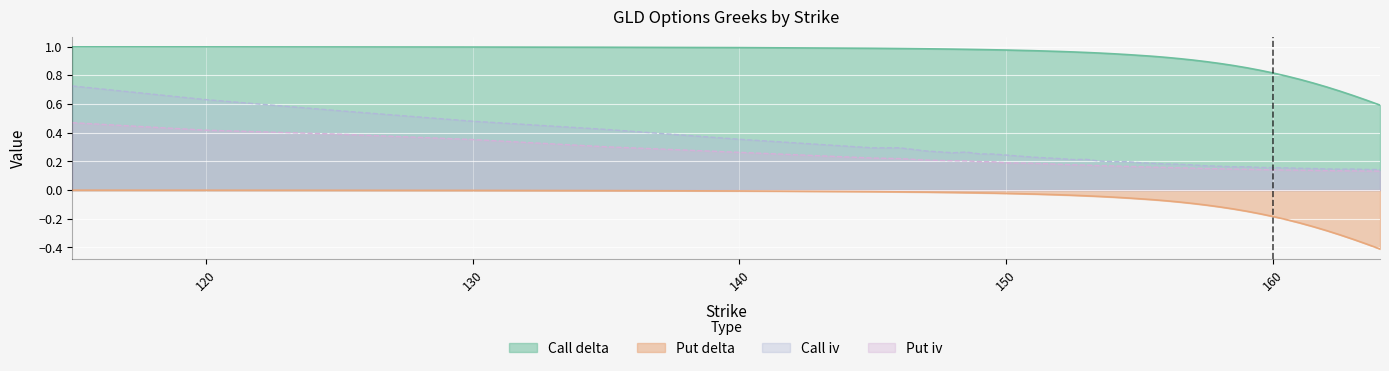

What is the spread (max minus min) of values at 156?

1.0